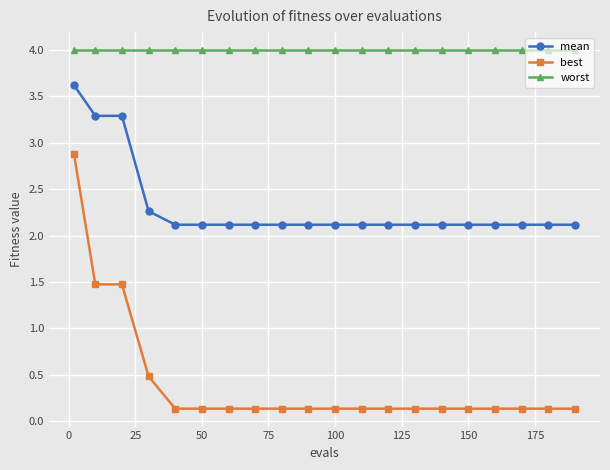

Which series has the largest total across all categories?

worst